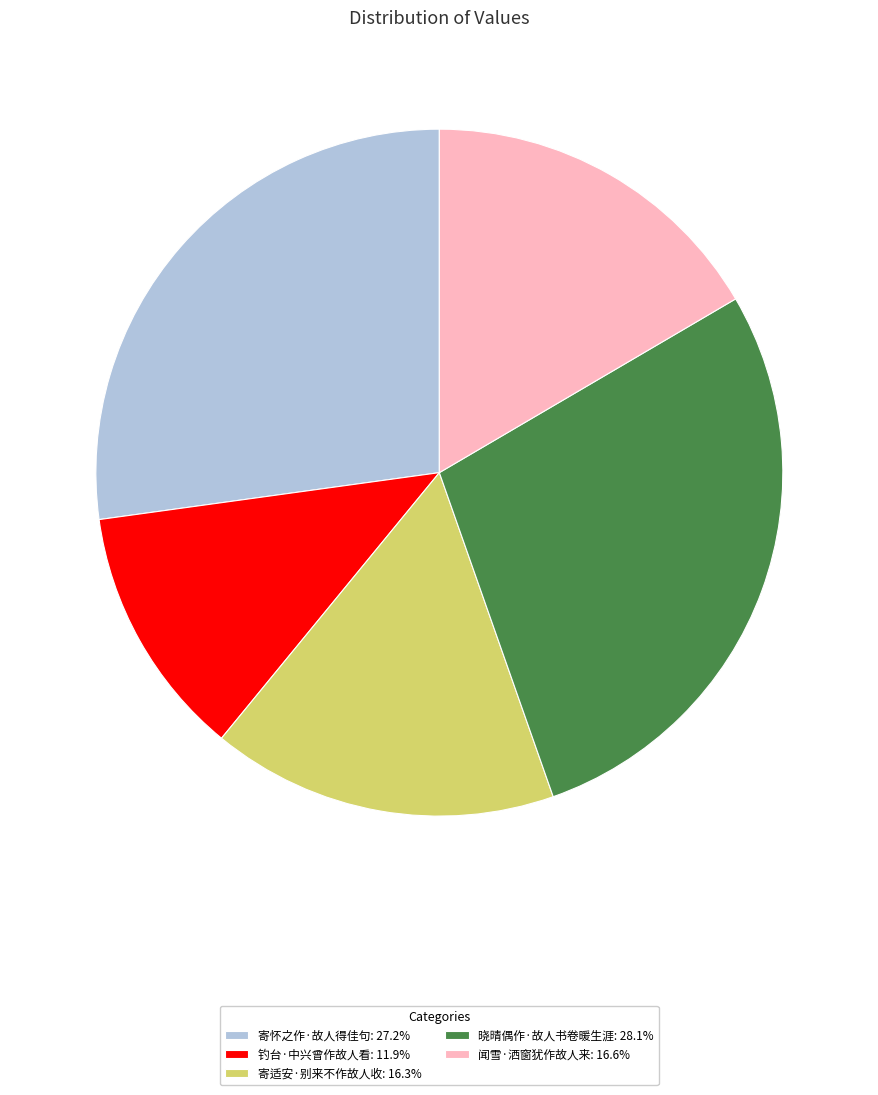

Which slice is the largest?

晓晴偶作·故人书卷暖生涯